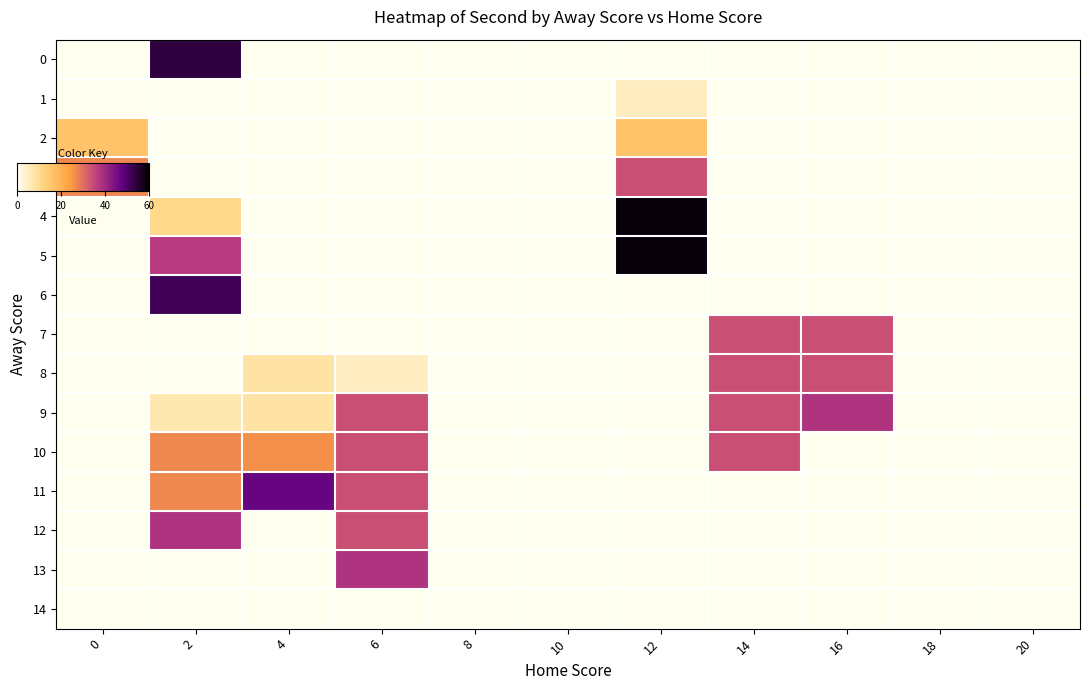

Which series has the largest total across all categories?

9